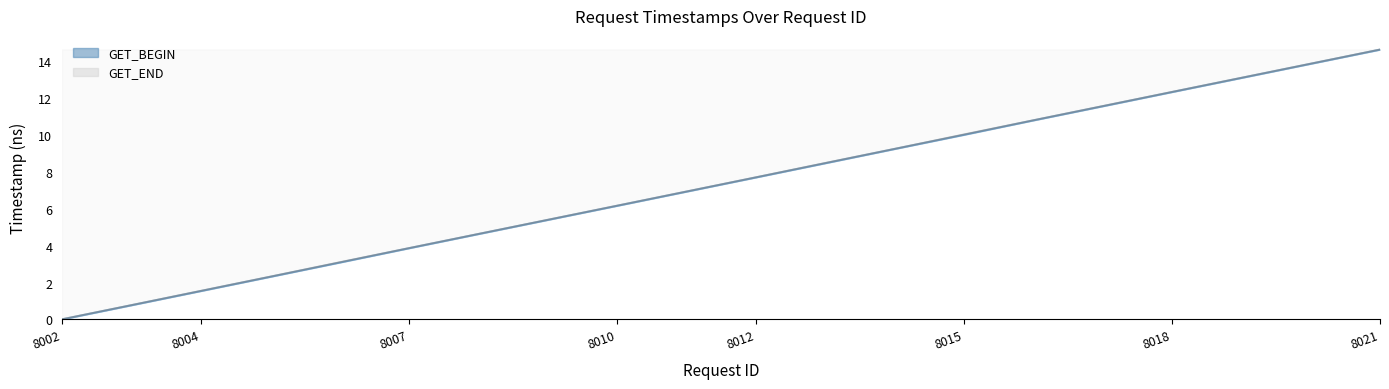

At which category is the sum across all series the highest?

8021